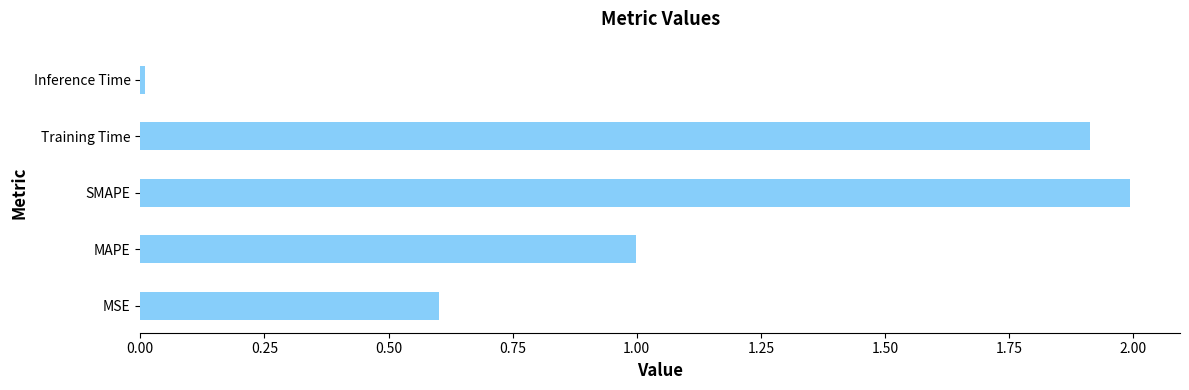

Between SMAPE and MAPE, which is larger?

SMAPE